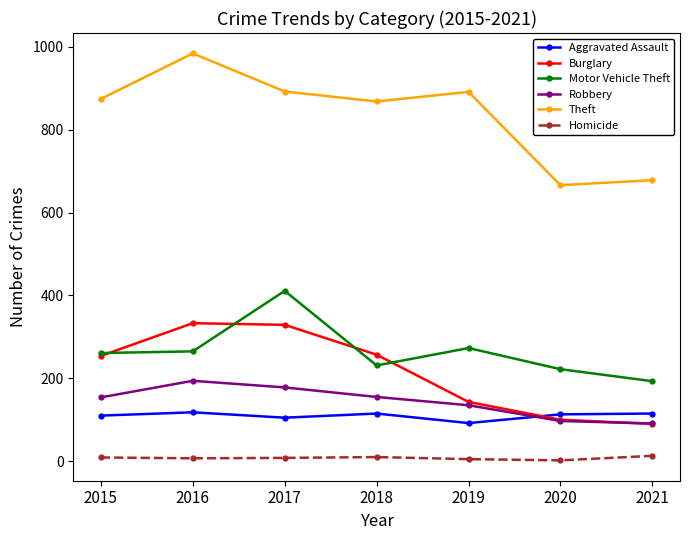

What is the value of the Motor Vehicle Theft point at the 2nd from the left?

265